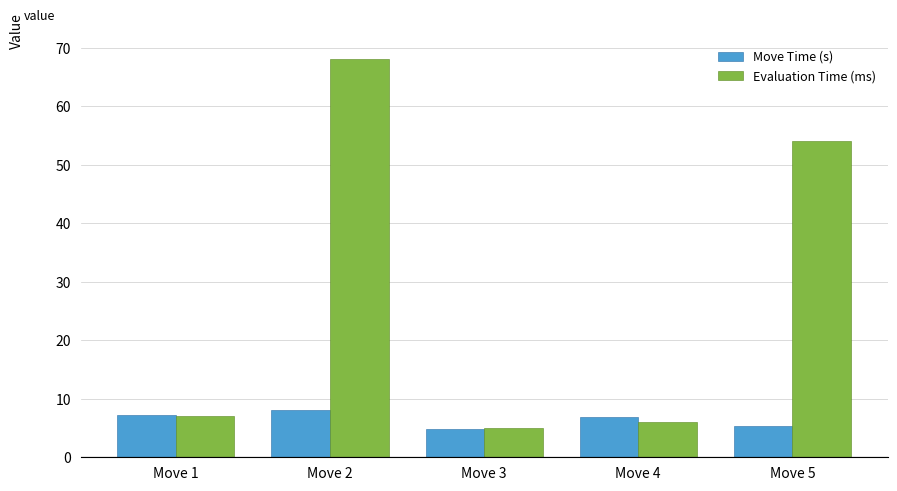

Which series has the widest spread of values?

Evaluation Time (ms)